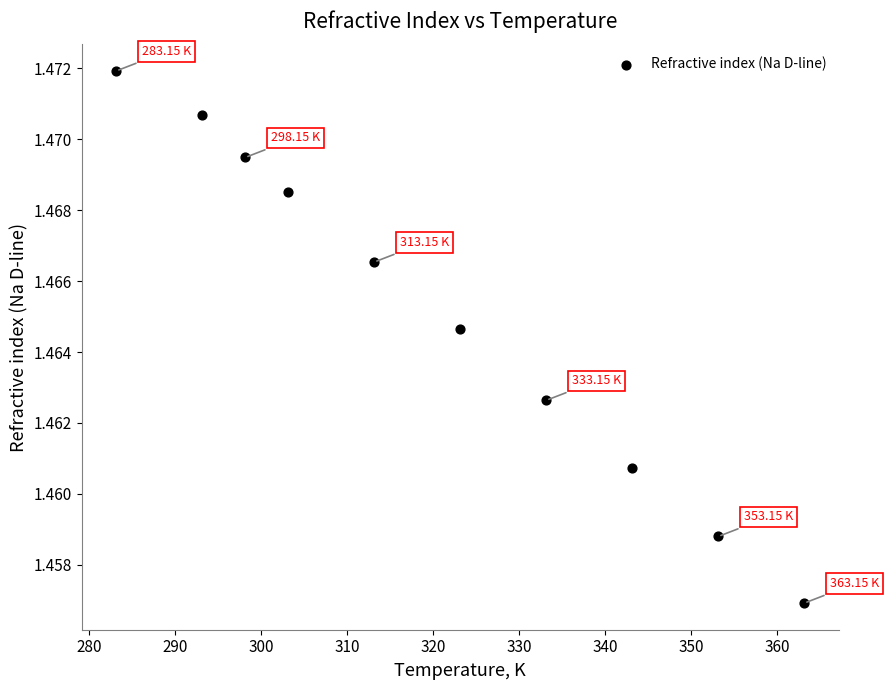

What is the average X value?

320.6